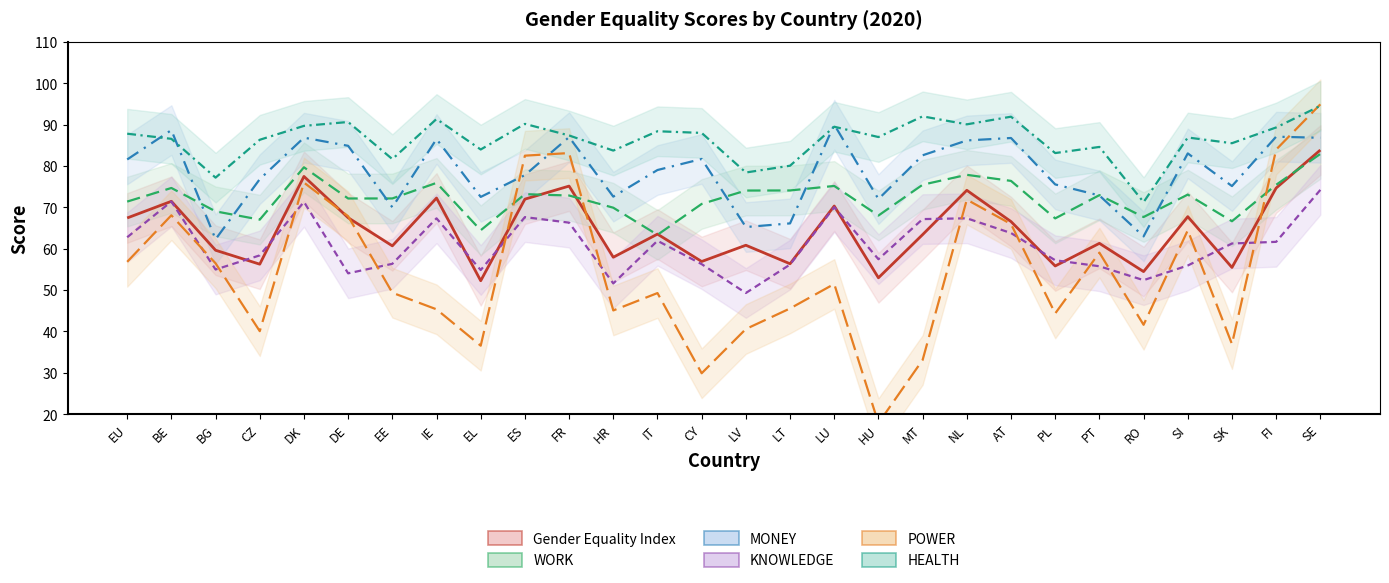

Where is Gender Equality Index nearest to the value 68?

SI